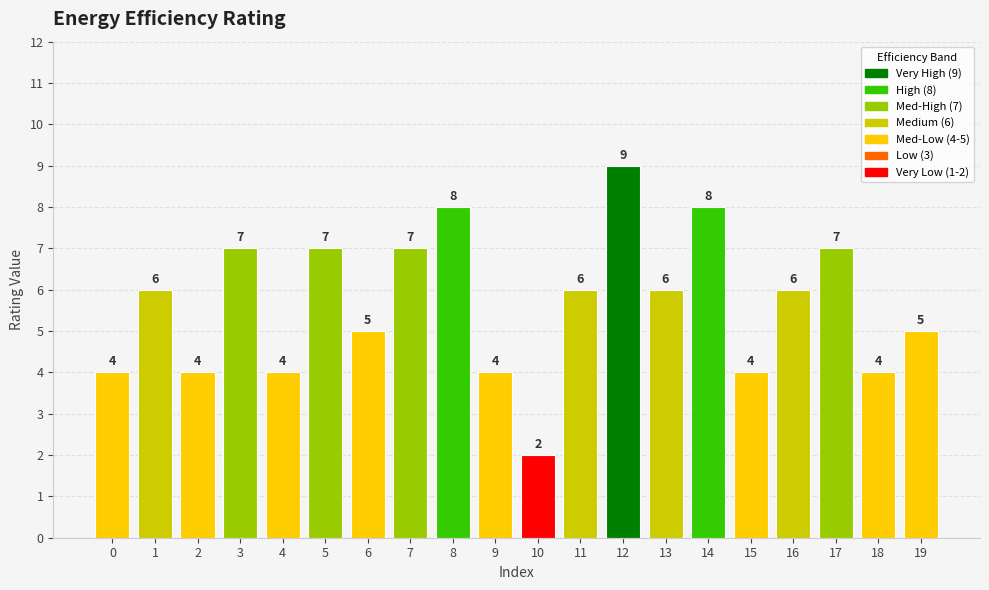

What is the average value?

6